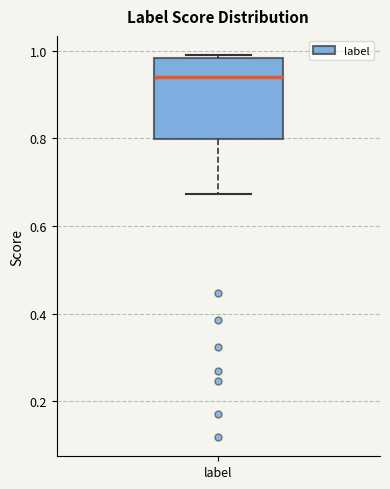

Transcribe this box plot: give where the median line is, the range the box spans, and where the two whiskers end, as read against the y-axis. The values are not printed on the chart, so give them approximately, as read against the axis.

median 0.94, box 0.80 to 0.98, whiskers 0.68 to 0.98 (just above the box's upper edge)